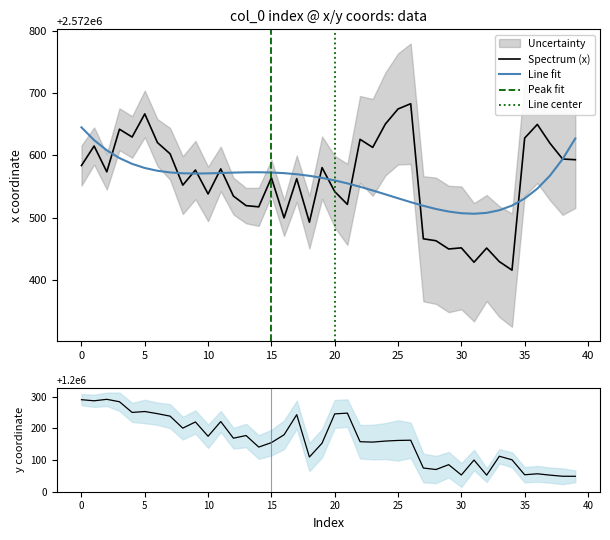

Between 22 and 38, which series saw the biggest shift?

y